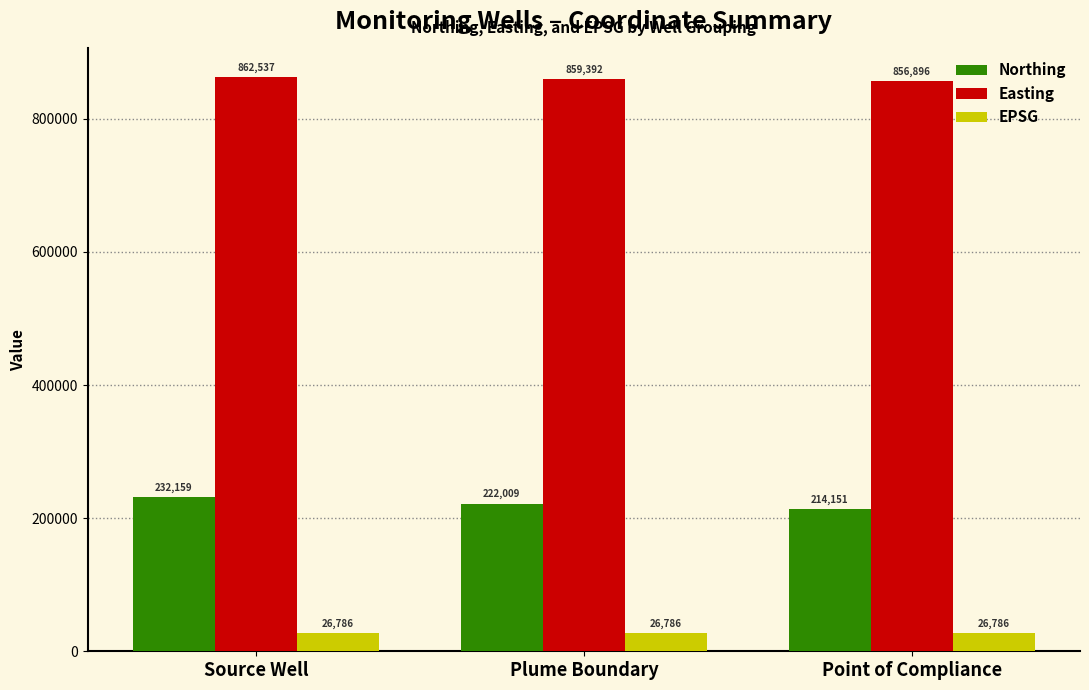

What is the sum of all EPSG values?

80358